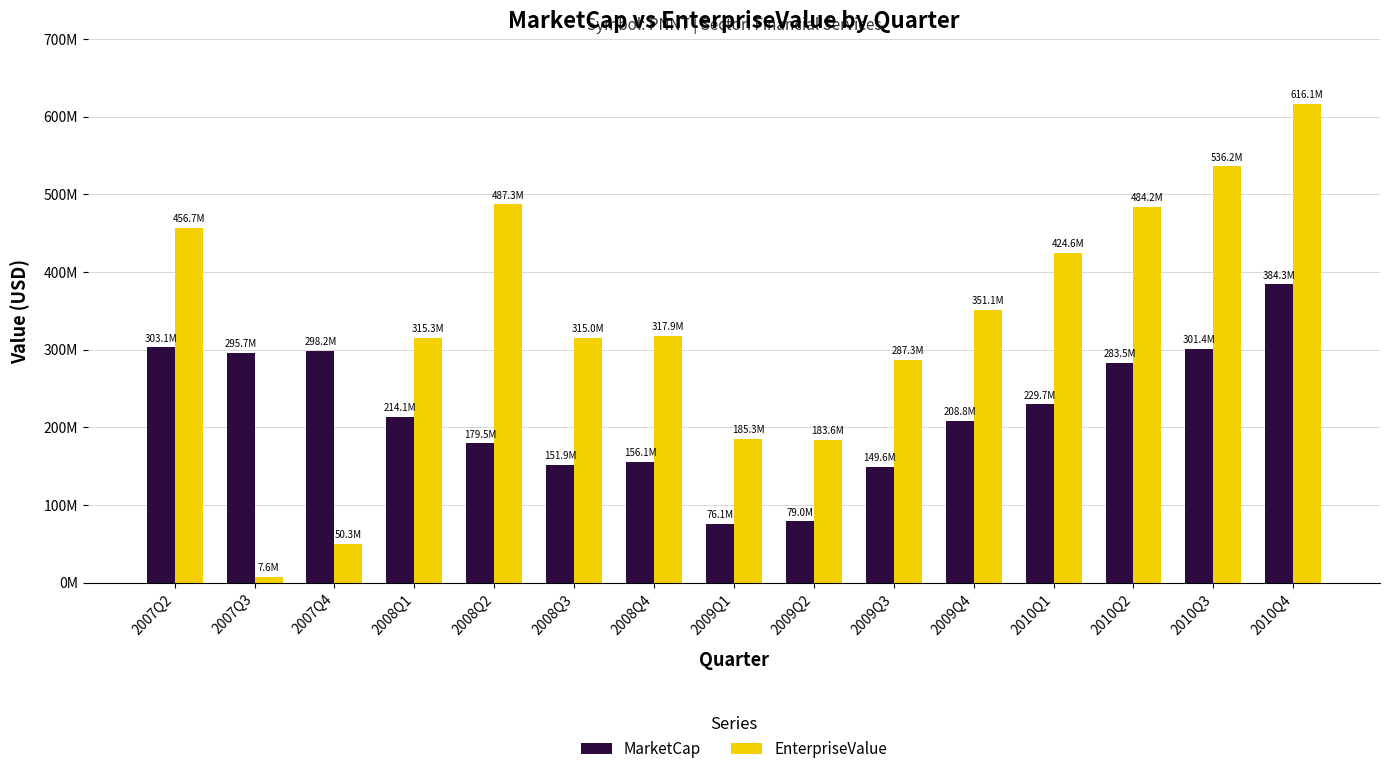

True or false: EnterpriseValue has a value of 862232500.4 at 2010Q3.

False